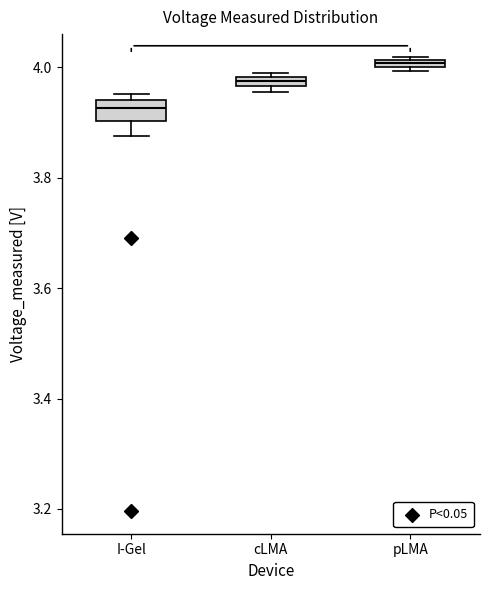

Comparing the boxes themselves (not the whiskers), which one is the tallest?

I-Gel